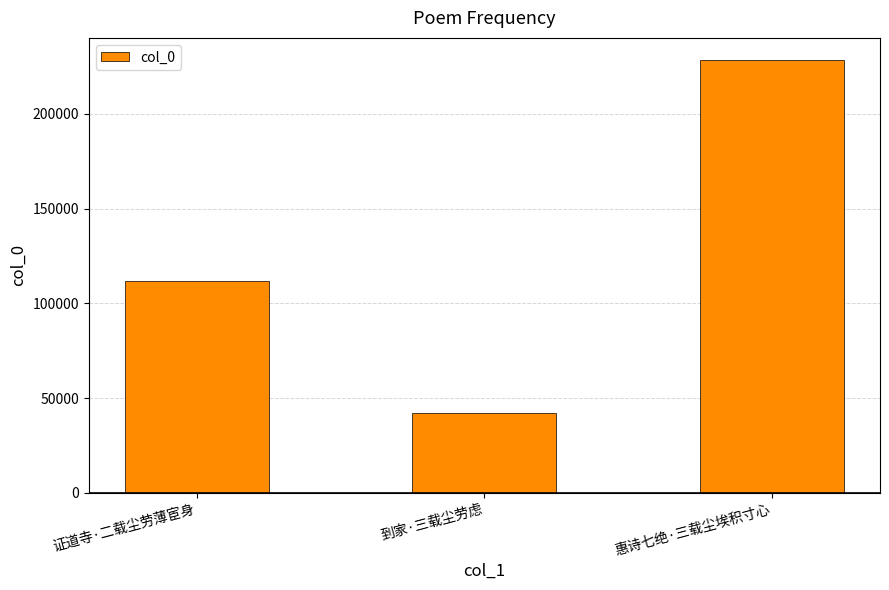

Approximately how many times larger is the value at 到家·三载尘劳虑 compared to 证道寺·二载尘劳薄宦身?

0.4